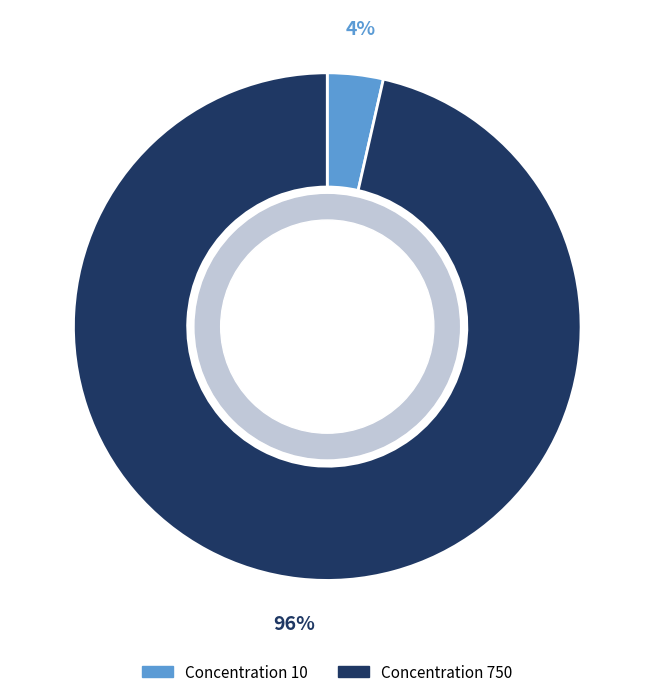

Is there a majority slice in this chart?

Yes